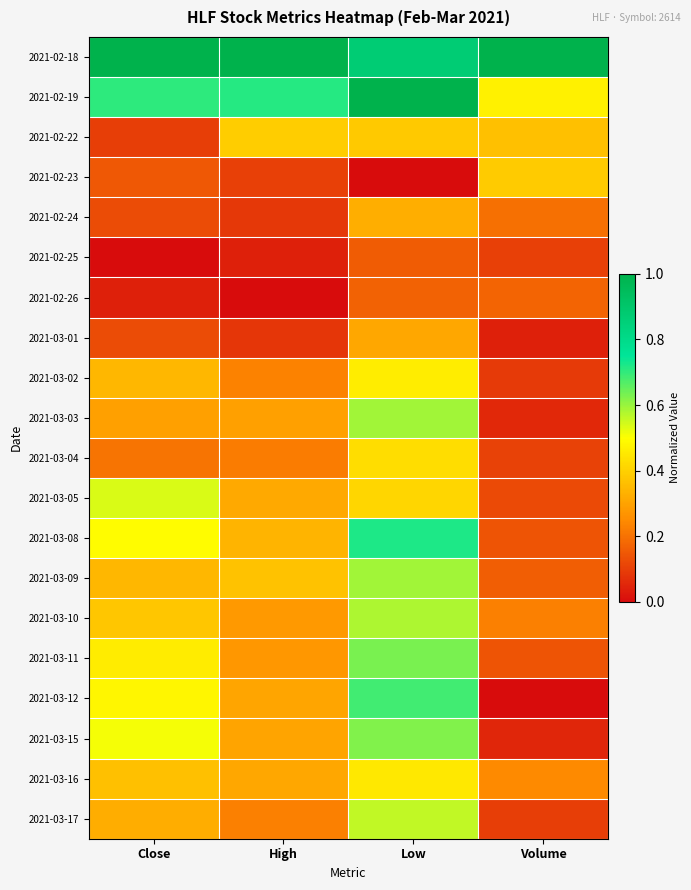

What is the spread (max minus min) of values at High?

1.0